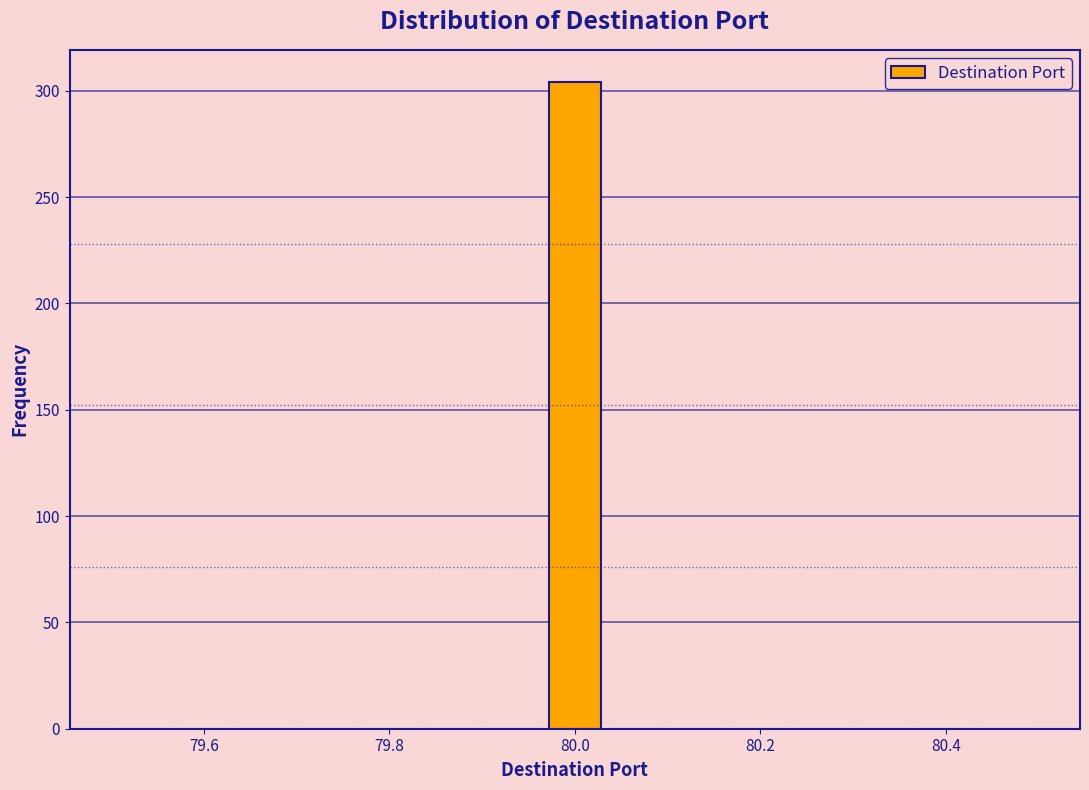

Around what value on the x-axis is the tallest bar? Give the approximate position of its centre, as read against the axis.

80.00